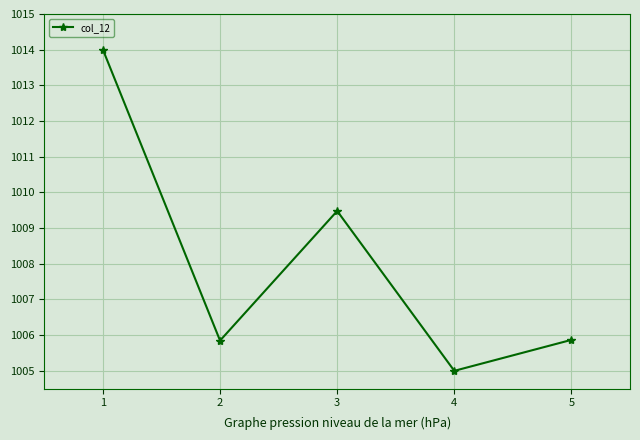

Which has a higher value, 4 or 3?

3